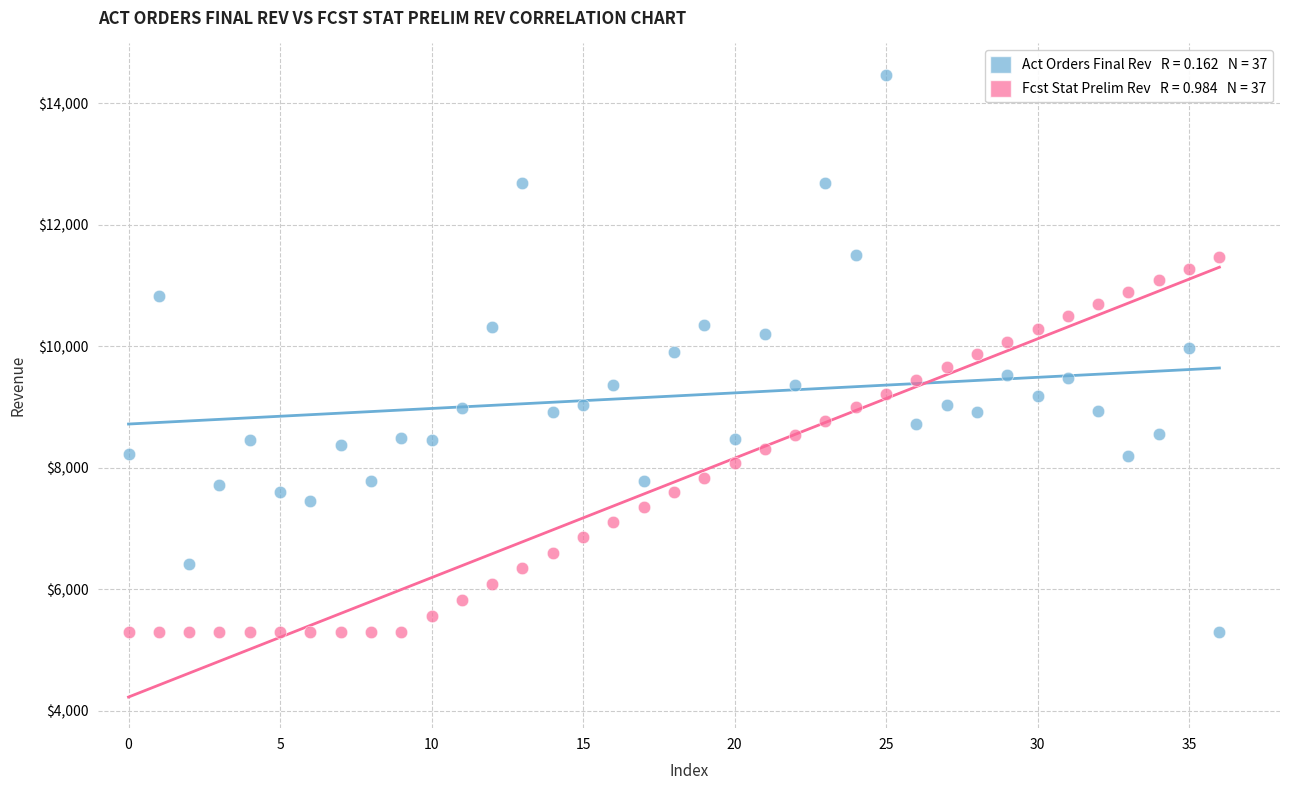

Across all data points, what is the range of Y values (max minus min)?

9178